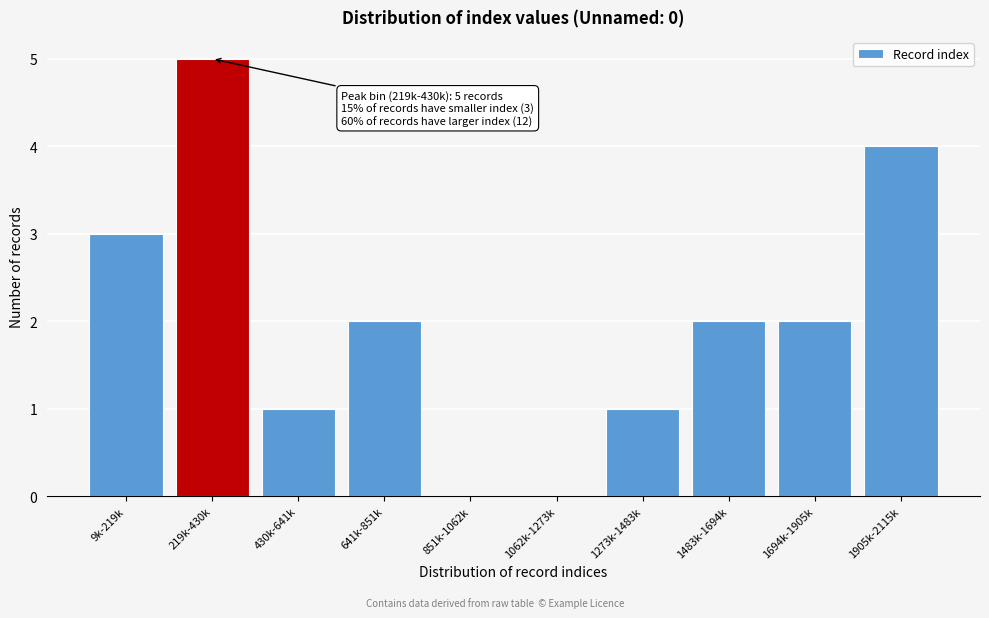

Reading right to left, transcribe all the data shown in this chart.

1905k-2115k=4	1694k-1905k=2	1483k-1694k=2	1273k-1483k=1	1062k-1273k=0	851k-1062k=0	641k-851k=2	430k-641k=1	219k-430k=5	9k-219k=3